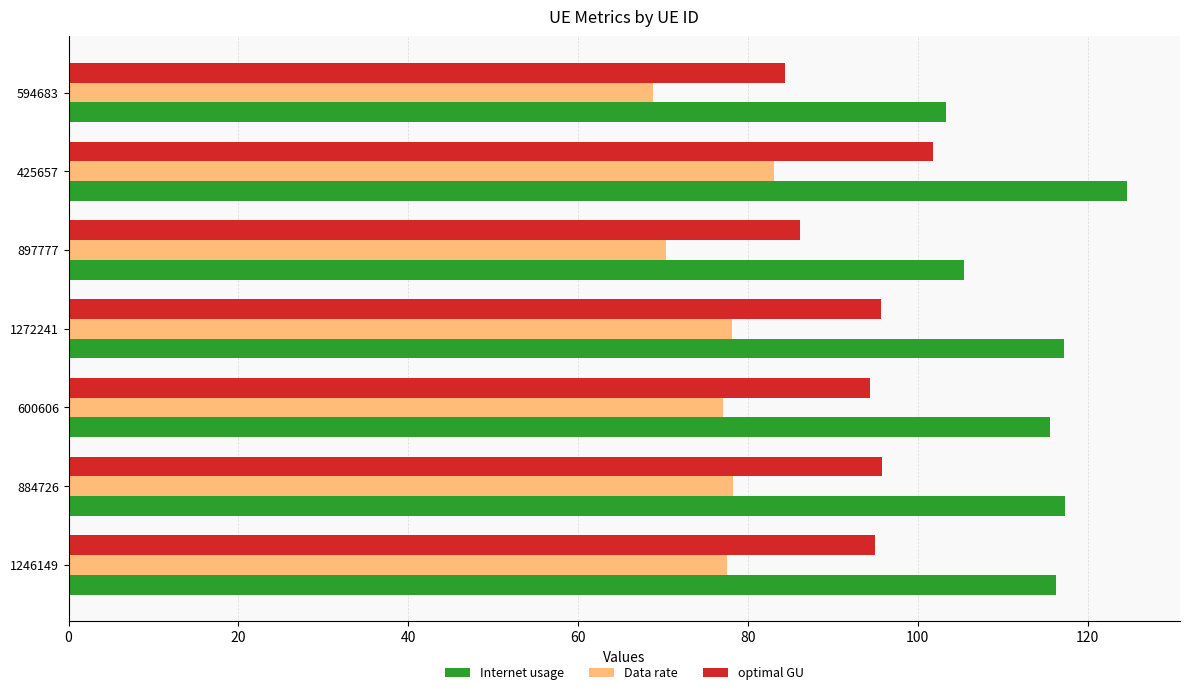

How many categories are shown in the chart?

7